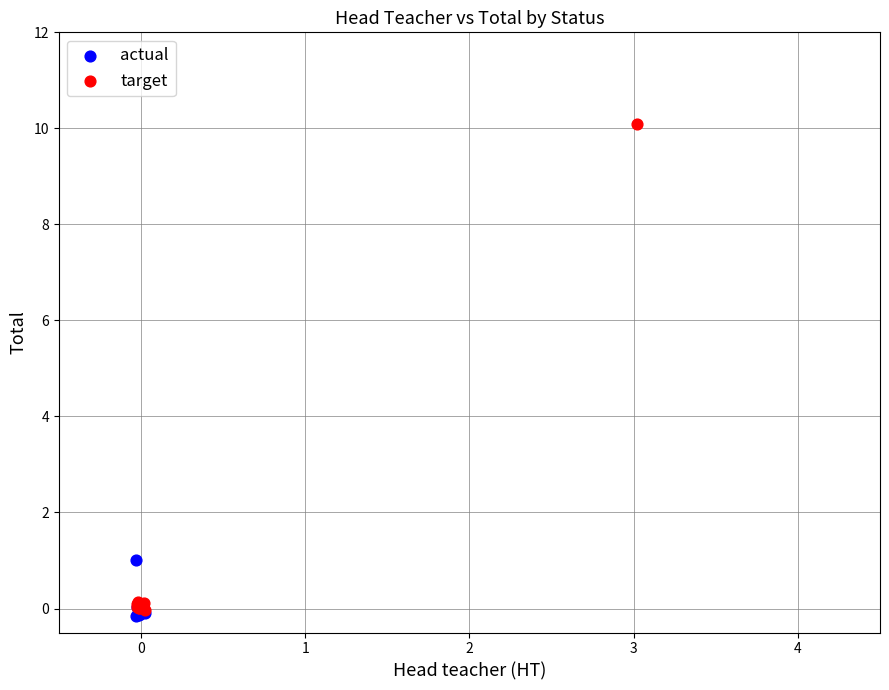

Which series reaches the maximum Y coordinate?

target